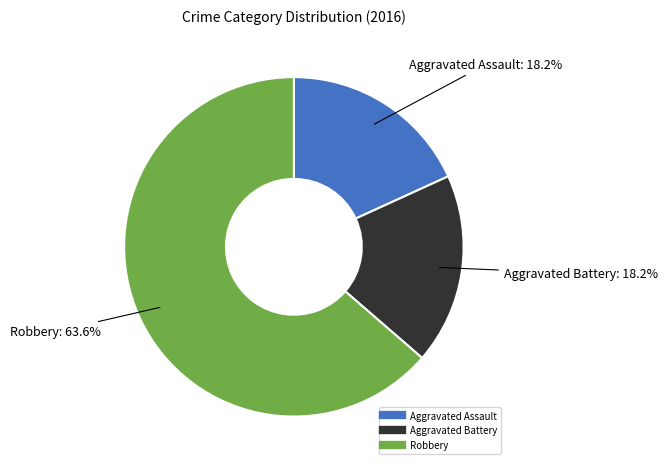

Between Robbery and Aggravated Assault, which is larger?

Robbery